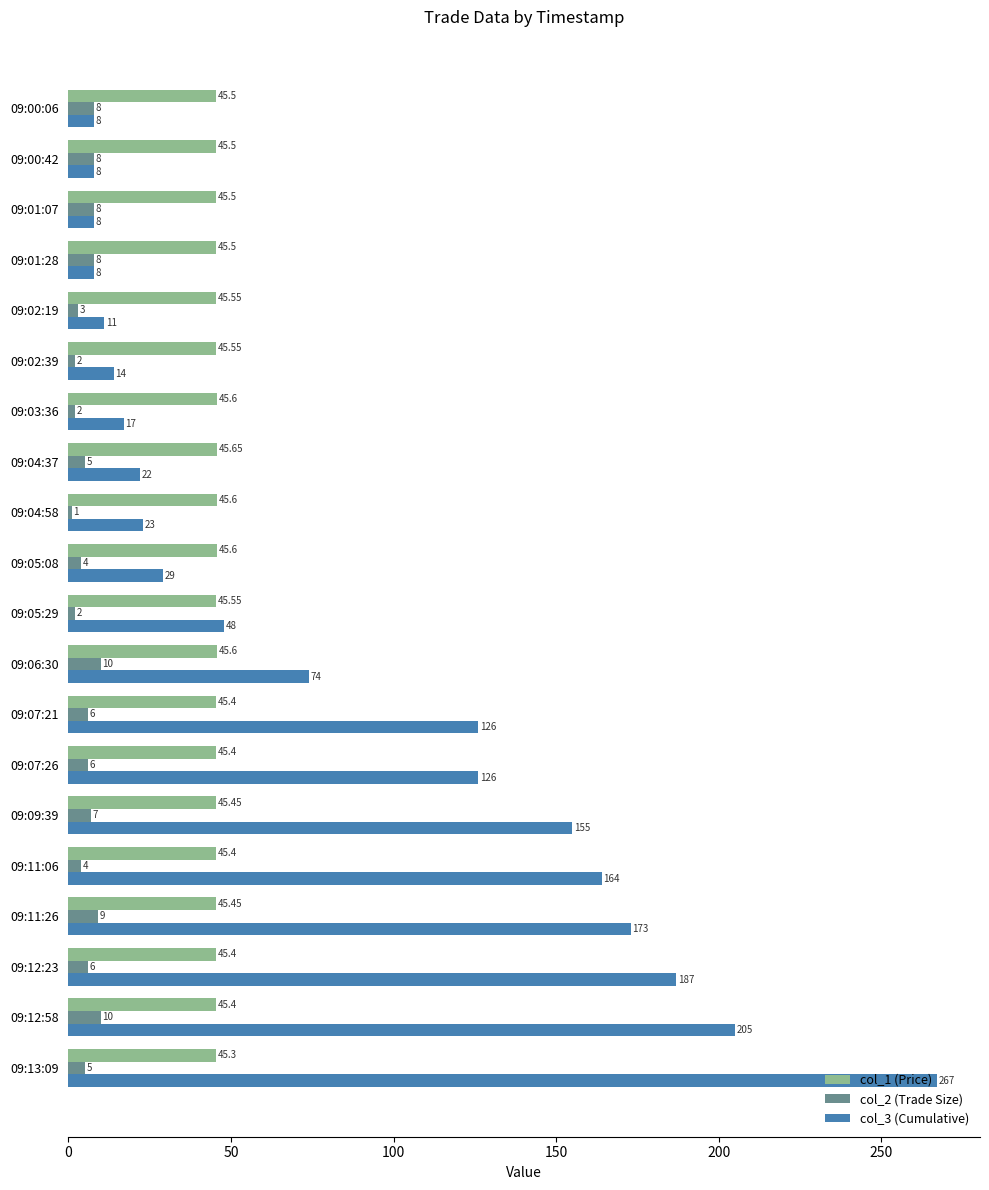

How many series are shown in this chart?

3